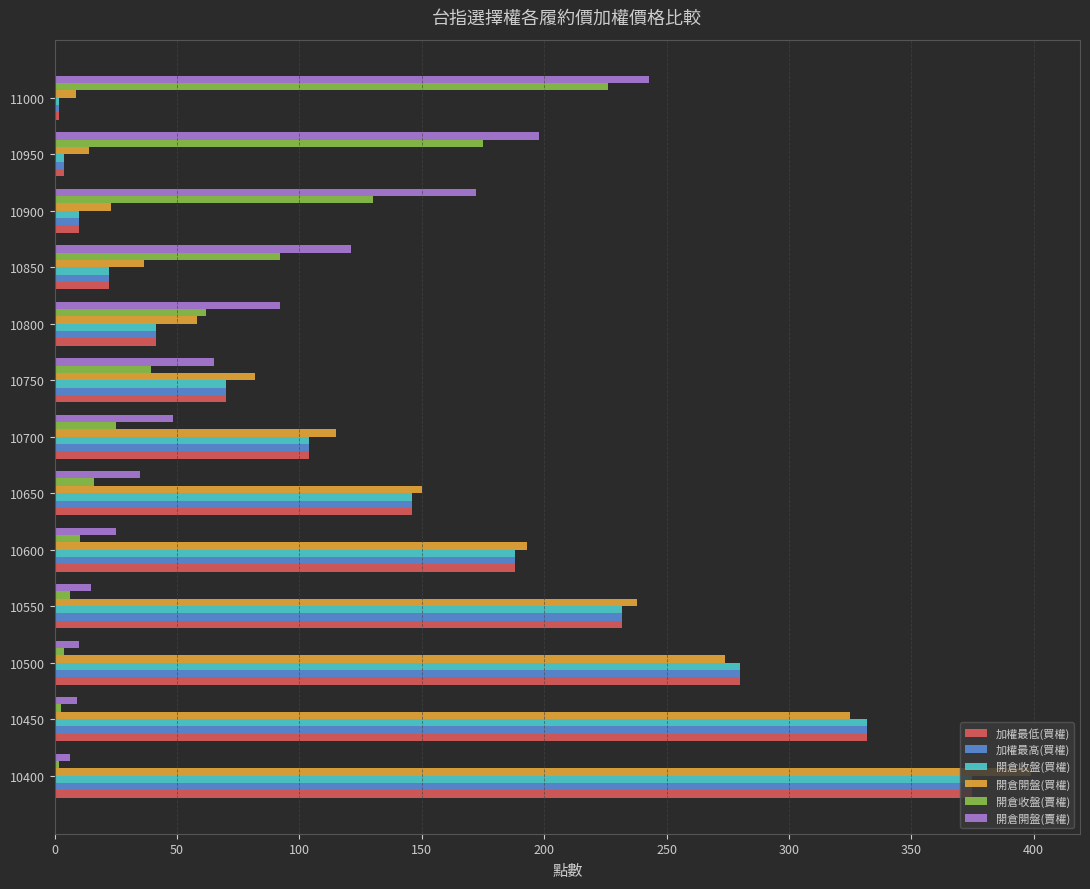

What is the approximate value of 開倉收盤(買權) at 10600?

188.0